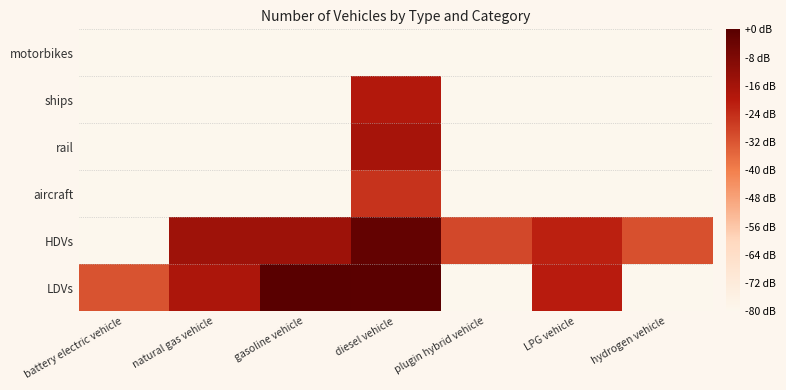

Reading left to right, what are all the values shown in this chart?

LDVs: battery electric vehicle=-31.5	natural gas vehicle=-17.8	gasoline vehicle=0.0	diesel vehicle=-0.5	plugin hybrid vehicle=-80.0	LPG vehicle=-20.5	hydrogen vehicle=-80.0
HDVs: battery electric vehicle=-80.0	natural gas vehicle=-14.9	gasoline vehicle=-14.6	diesel vehicle=-2.3	plugin hybrid vehicle=-29.2	LPG vehicle=-21.3	hydrogen vehicle=-30.7
aircraft: battery electric vehicle=-80.0	natural gas vehicle=-80.0	gasoline vehicle=-80.0	diesel vehicle=-25.2	plugin hybrid vehicle=-80.0	LPG vehicle=-80.0	hydrogen vehicle=-80.0
rail: battery electric vehicle=-80.0	natural gas vehicle=-80.0	gasoline vehicle=-80.0	diesel vehicle=-16.3	plugin hybrid vehicle=-80.0	LPG vehicle=-80.0	hydrogen vehicle=-80.0
ships: battery electric vehicle=-80.0	natural gas vehicle=-80.0	gasoline vehicle=-80.0	diesel vehicle=-18.8	plugin hybrid vehicle=-80.0	LPG vehicle=-80.0	hydrogen vehicle=-80.0
motorbikes: battery electric vehicle=-80.0	natural gas vehicle=-80.0	gasoline vehicle=-80.0	diesel vehicle=-80.0	plugin hybrid vehicle=-80.0	LPG vehicle=-80.0	hydrogen vehicle=-80.0